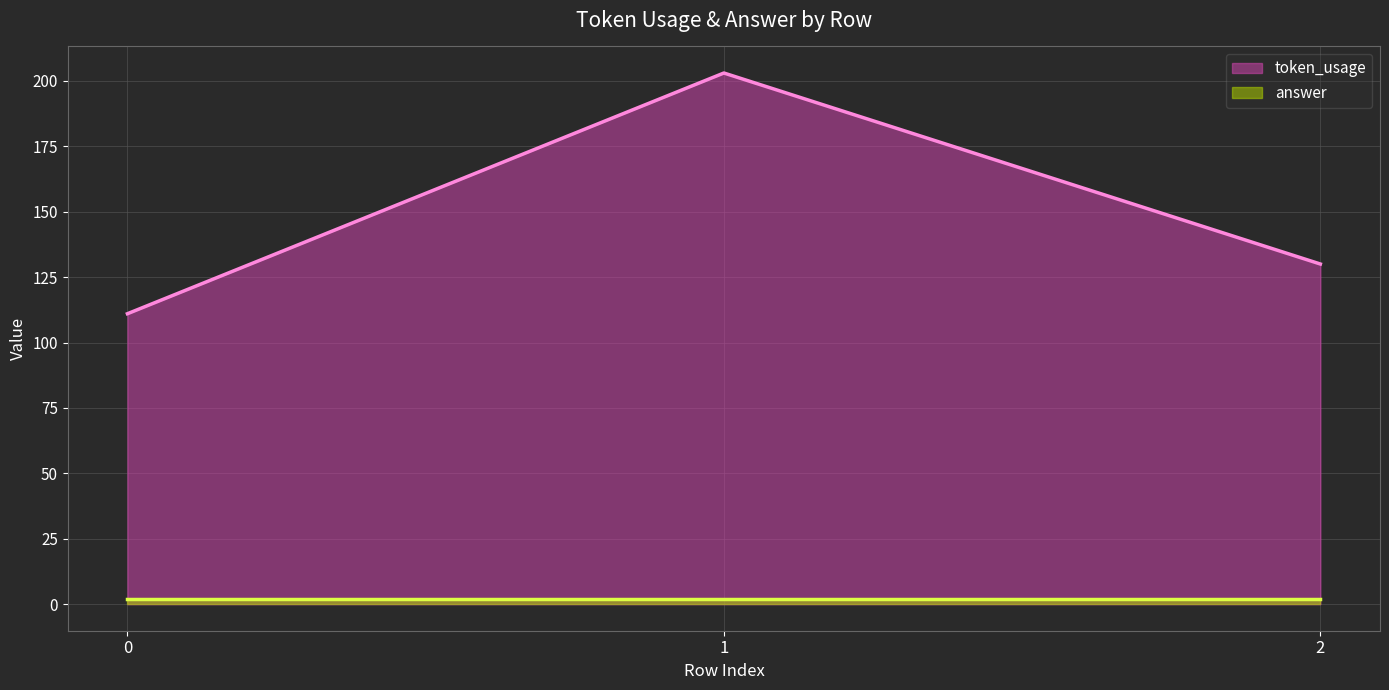

What is the change in value from 0 to 1?

+92